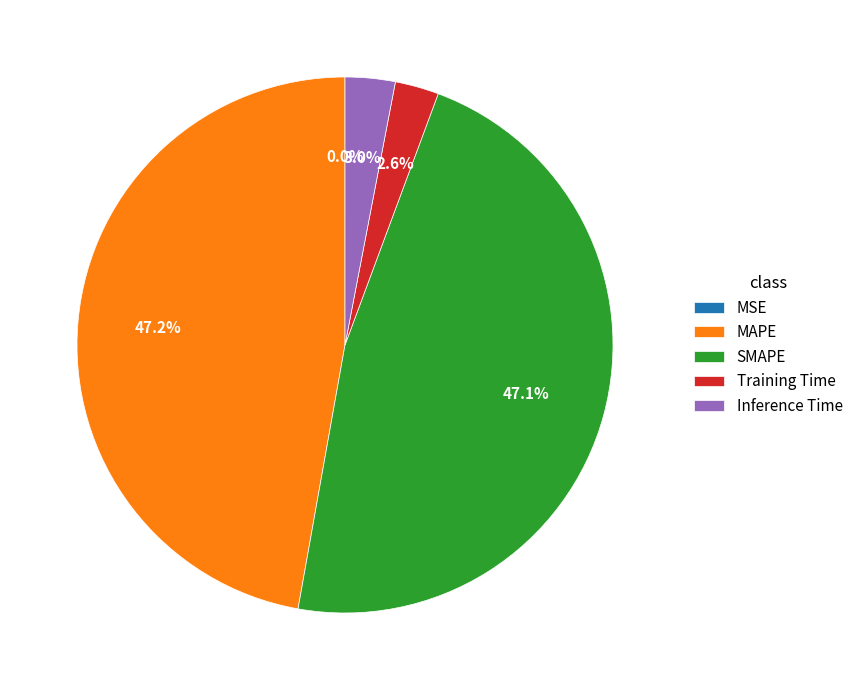

Is Training Time the majority of the pie?

No